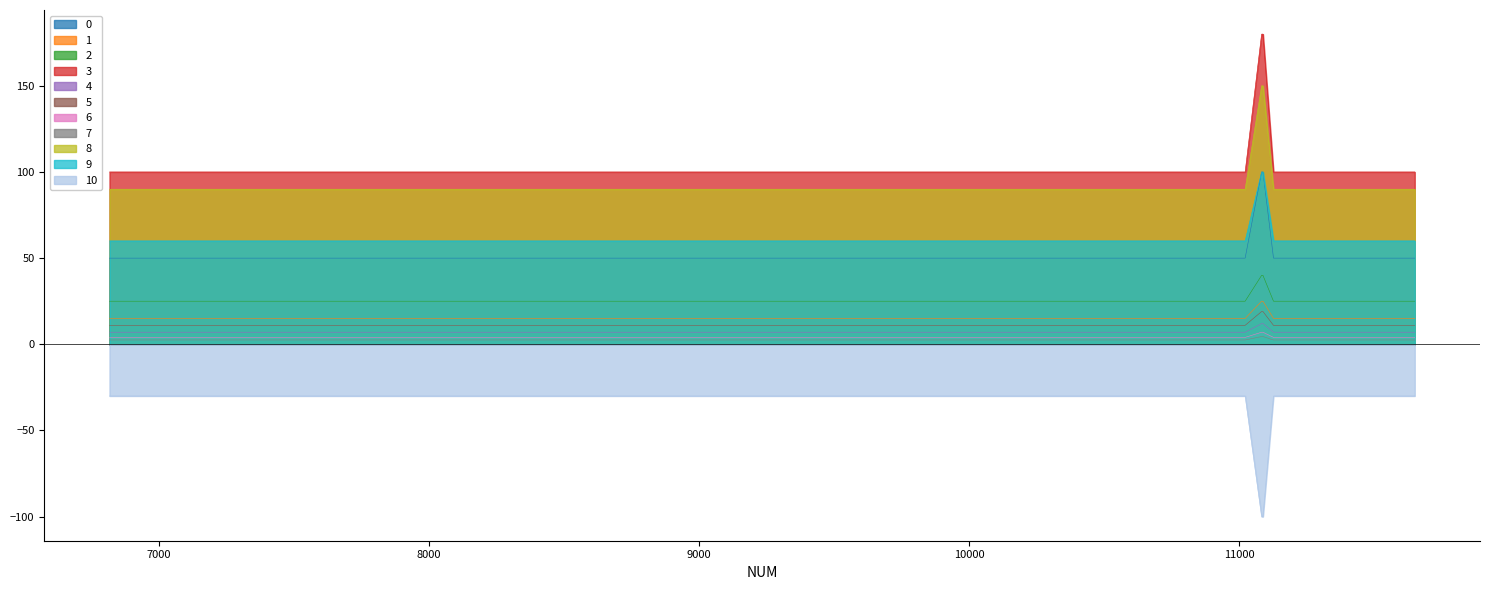

The chart shows a value of 50 at 8185. True or false?

True